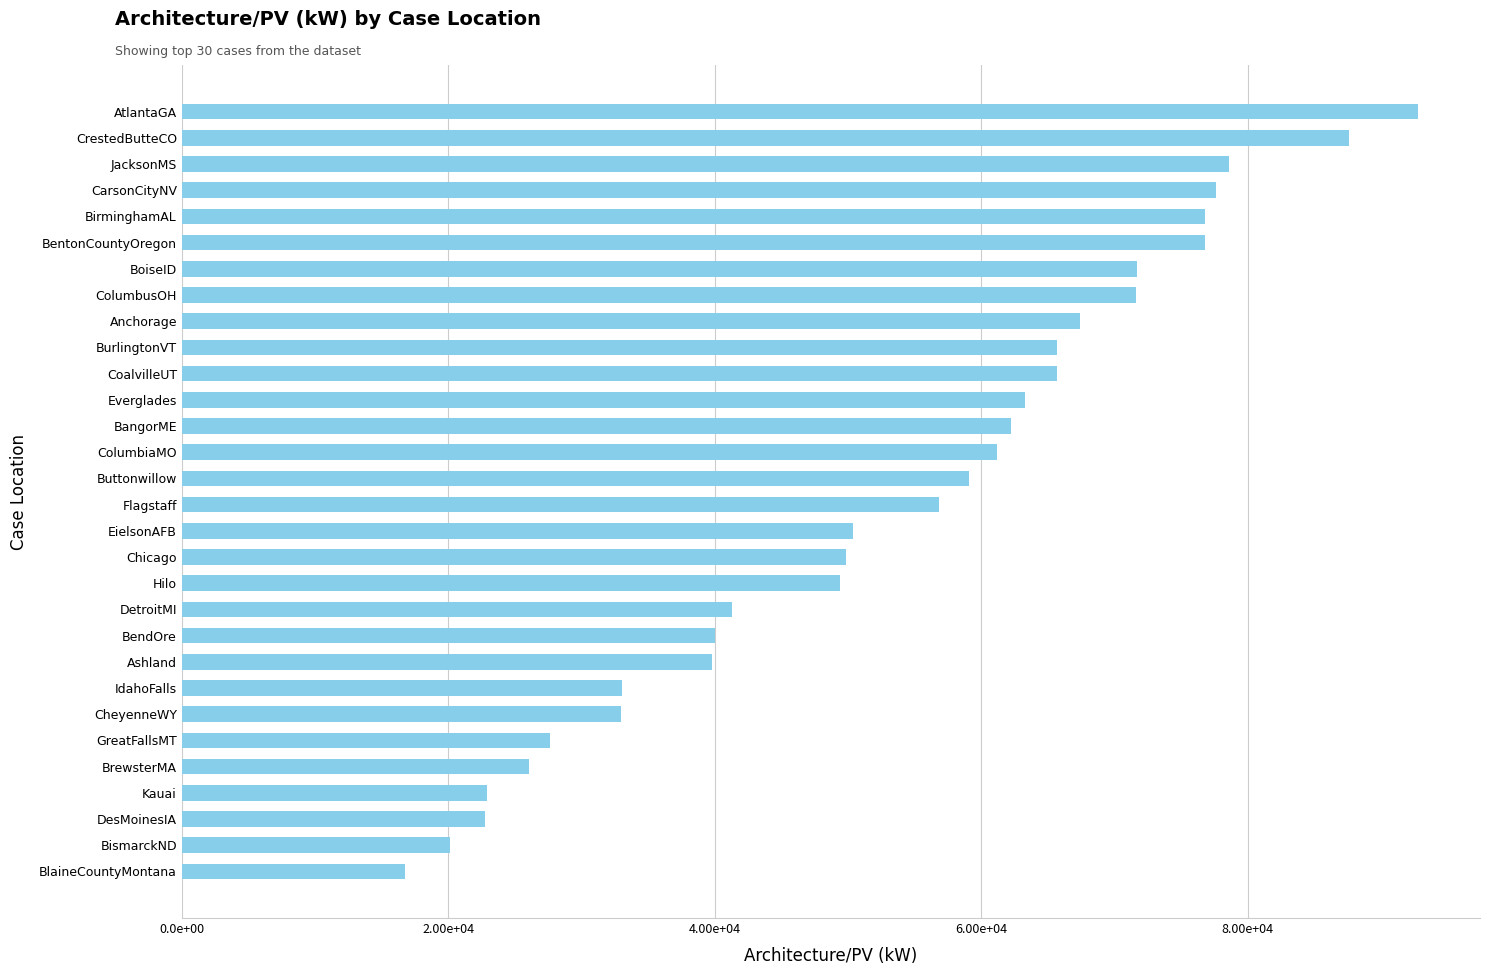

Does the chart contain any negative values?

No